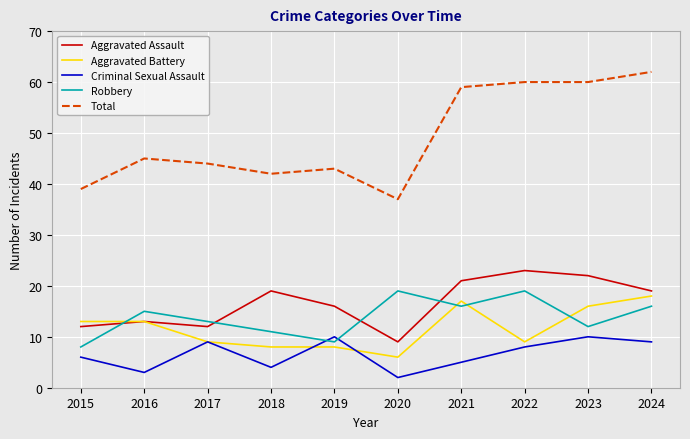

True or false: Criminal Sexual Assault and Total cross at least once.

False